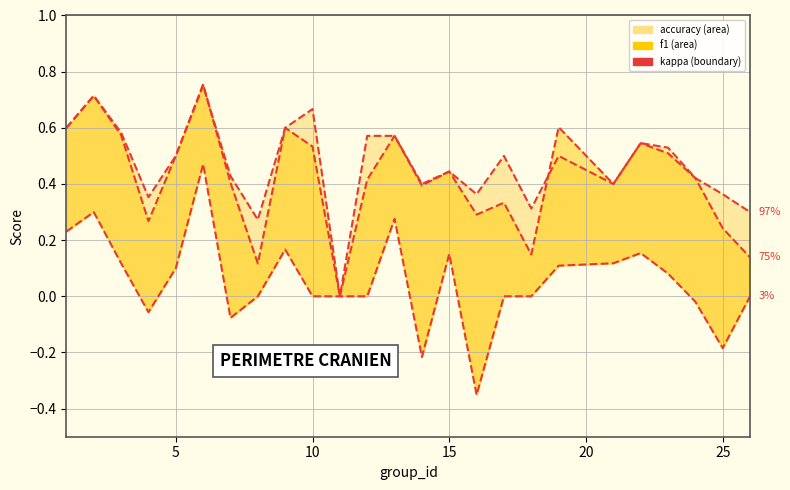

True or false: 75% has a value of 0.1 at 19.

False